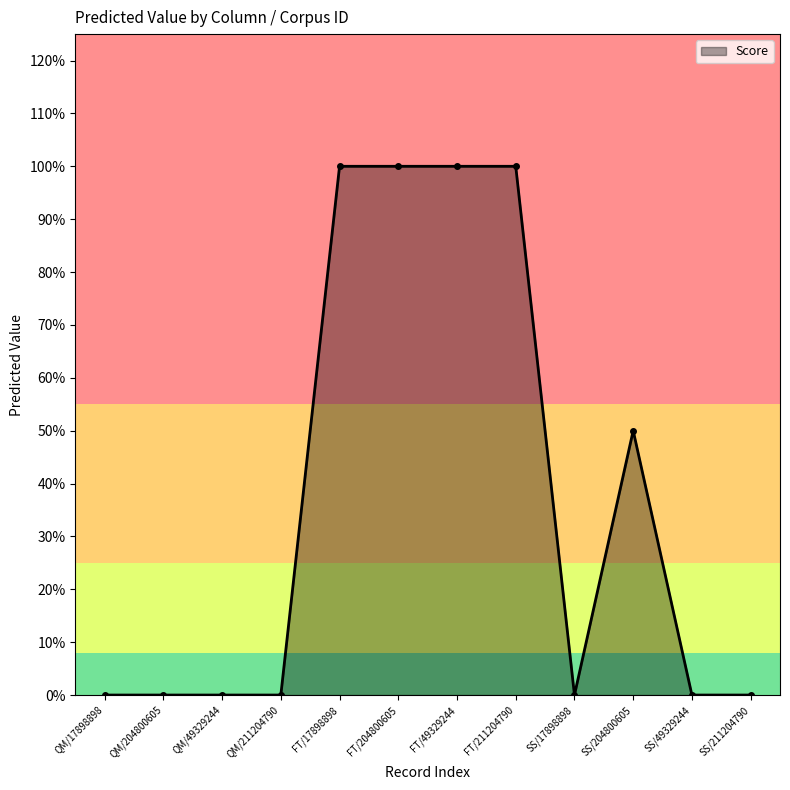

Rank the categories by value from highest to lowest.

FT/17898898, FT/204800605, FT/49329244, FT/211204790, SS/204800605, QM/17898898, QM/204800605, QM/49329244, QM/211204790, SS/17898898, SS/49329244, SS/211204790